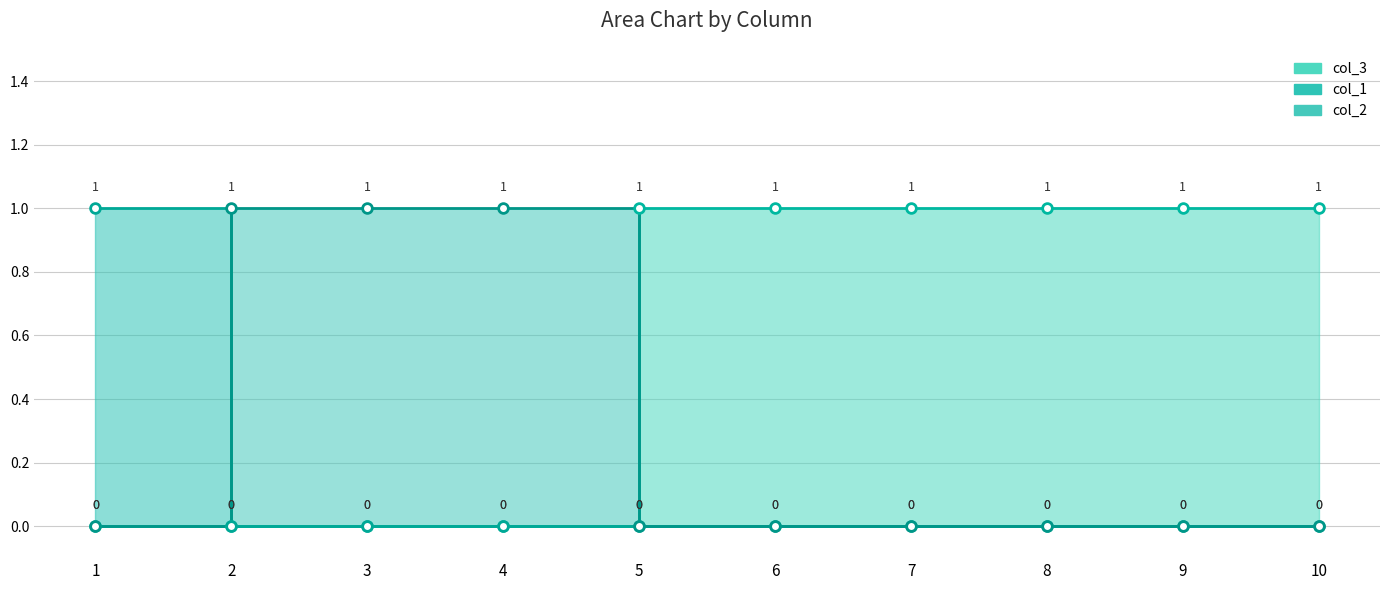

What value does the col_3 series have at 10?

1